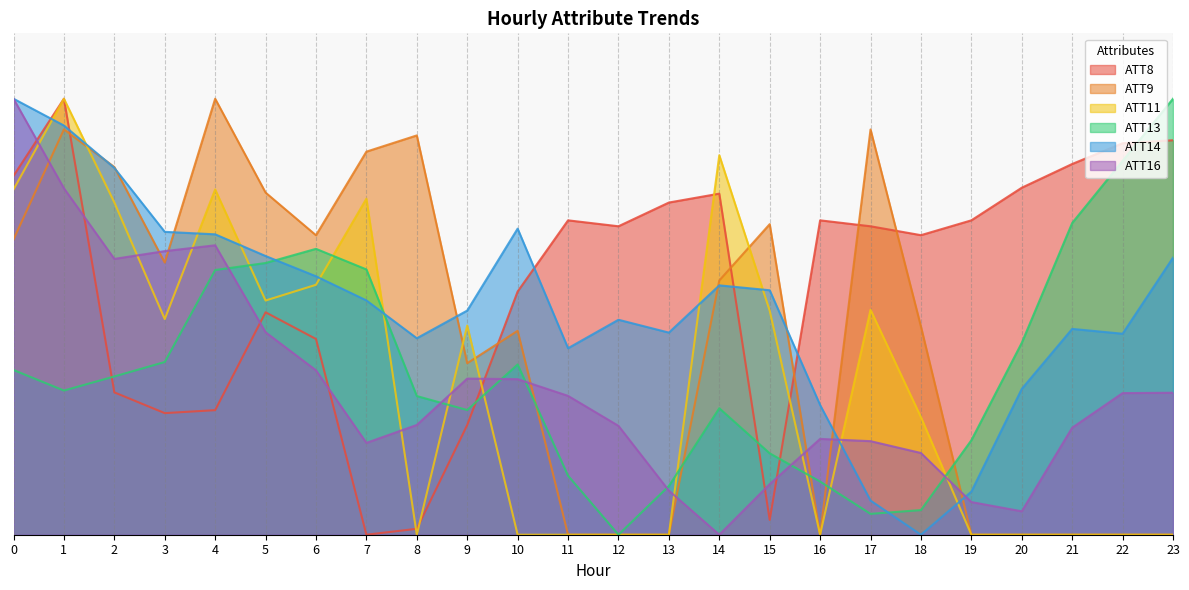

How many positive values does the ATT13 series have?

23